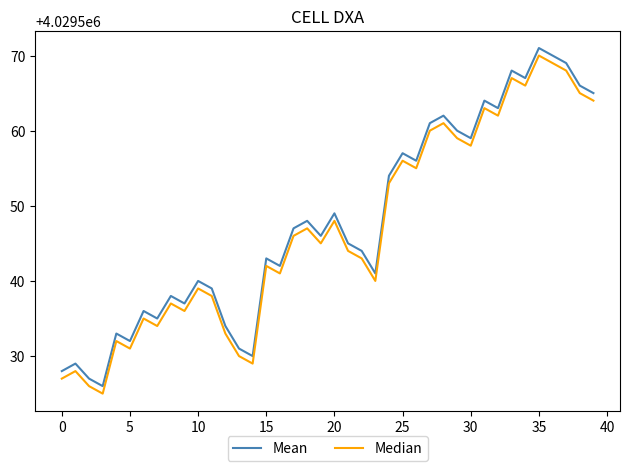

True or false: Mean and Median cross at least once.

False